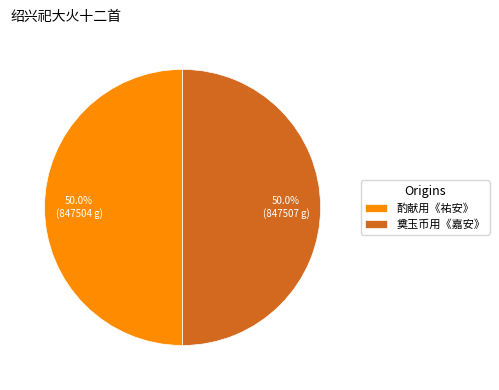

Approximately how many times larger is the value at 奠玉币用《嘉安》 compared to 酌献用《祐安》?

1.0